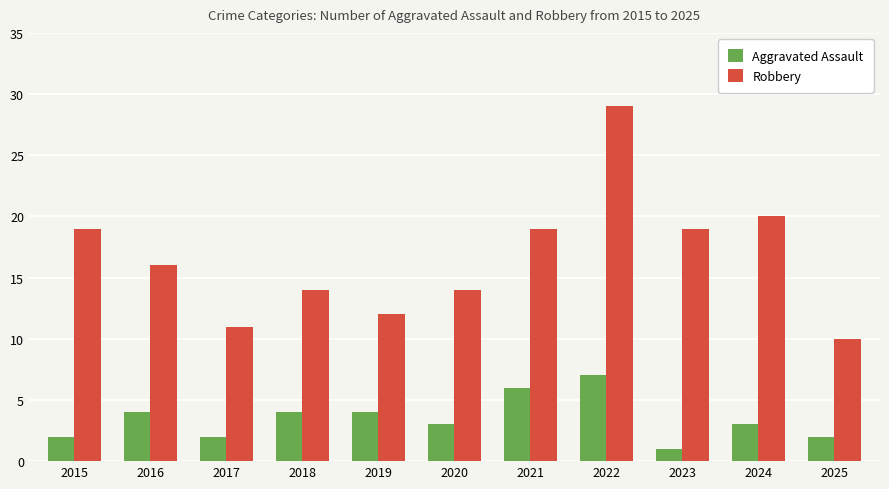

What is the value of the Robbery bar at the 9th from the left?

19